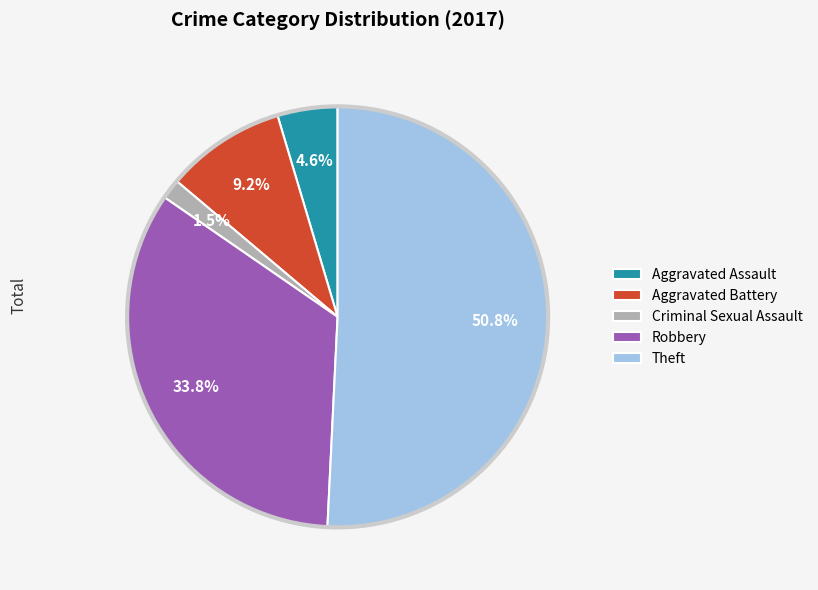

Between Aggravated Battery and Aggravated Assault, which is larger?

Aggravated Battery